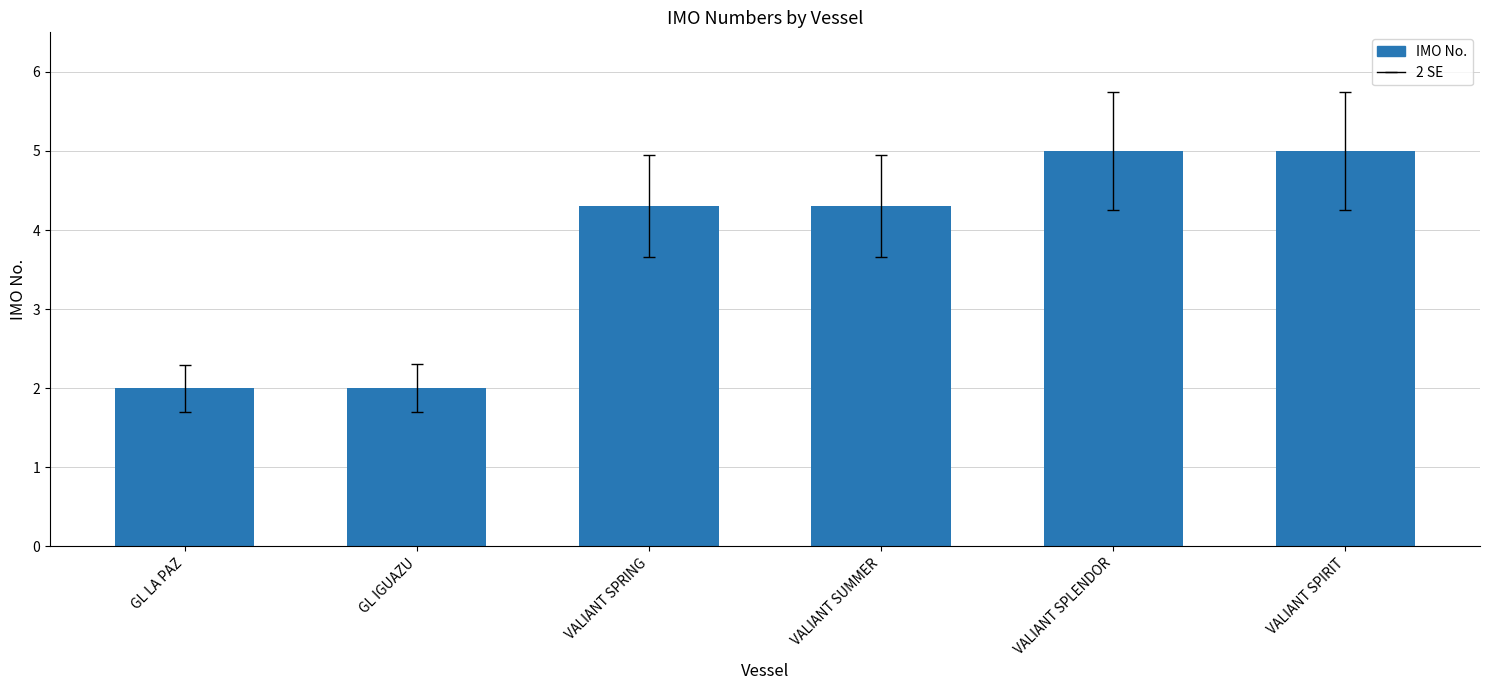

What is the label of the 6th bar from the right?

GL LA PAZ